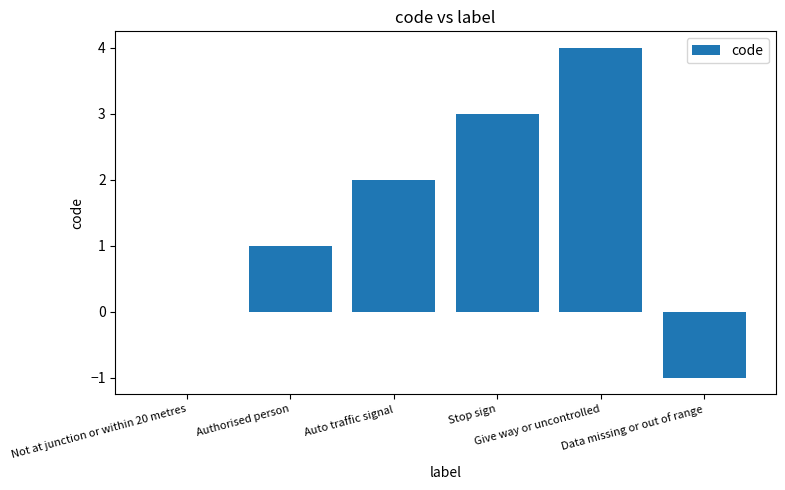

How many categories are shown in the chart?

6